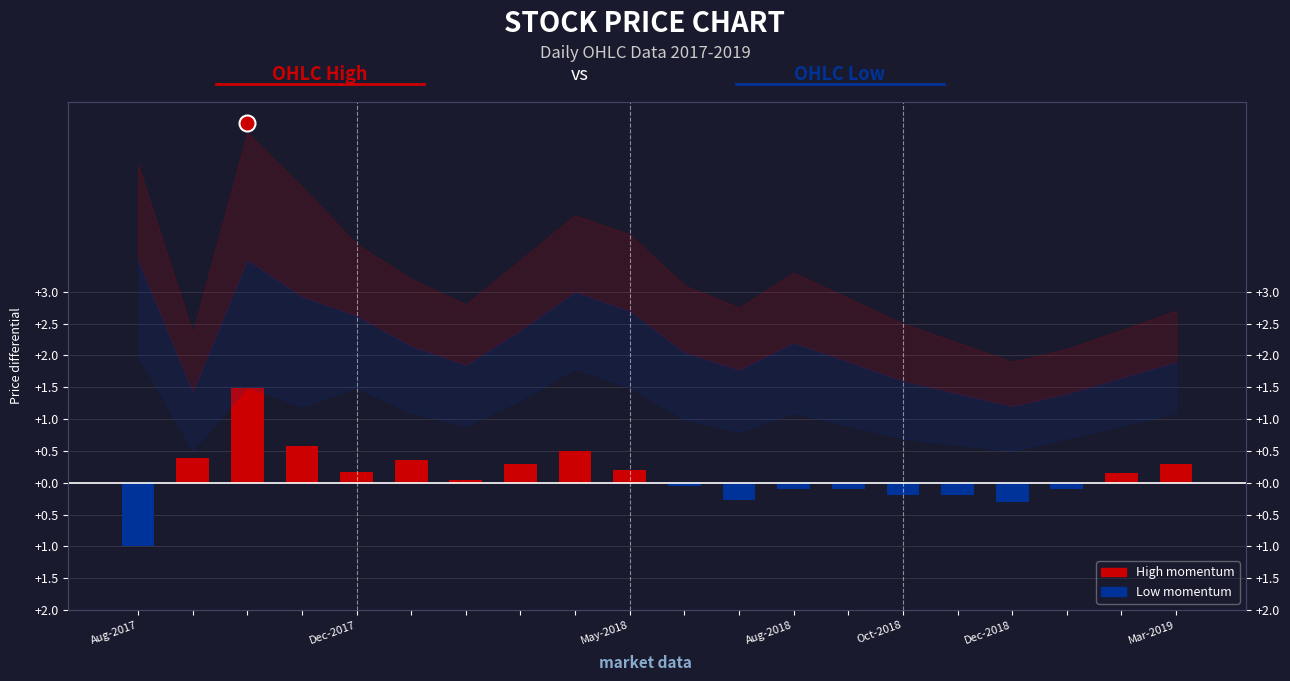

What are all the series names shown in the legend?

High momentum, Low momentum